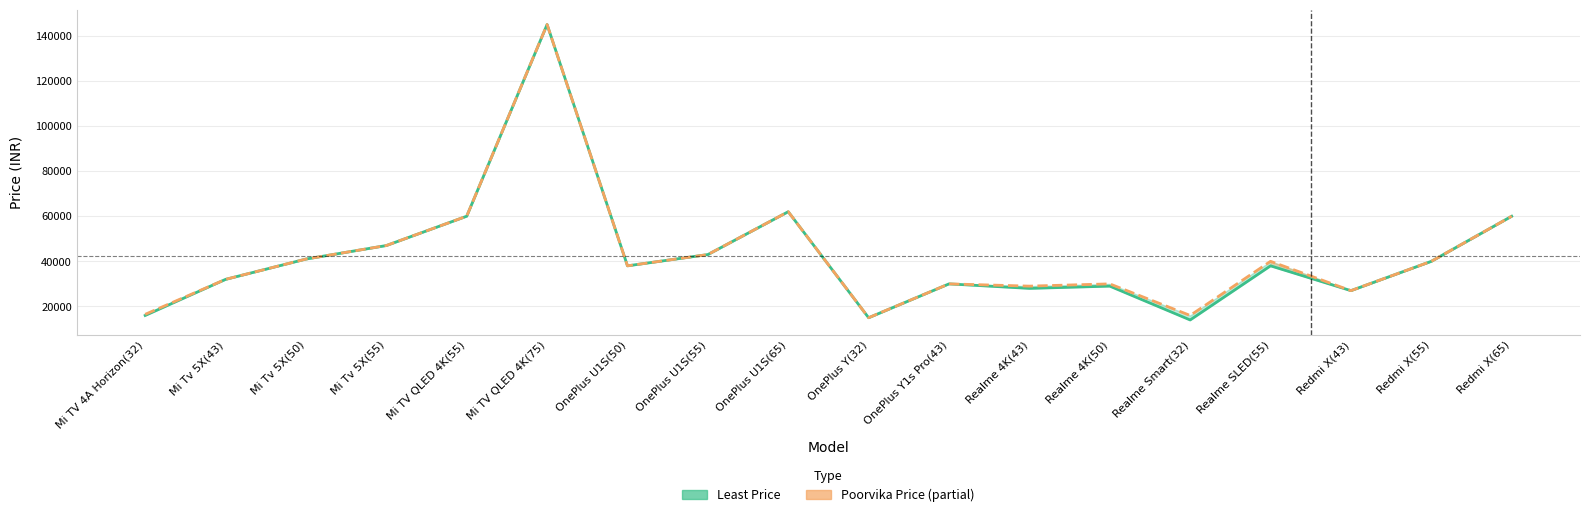

What is the difference between the second highest and minimum values in the Poorvika Price series?

47000